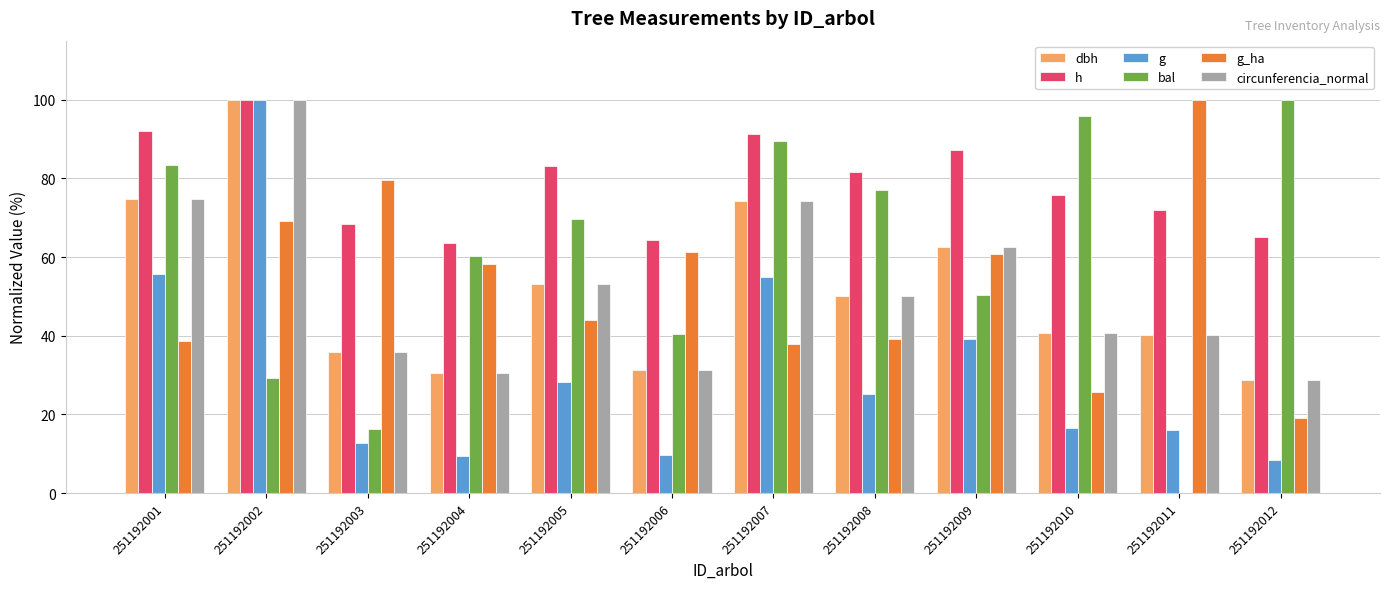

At which category is the sum across all series the highest?

251192002